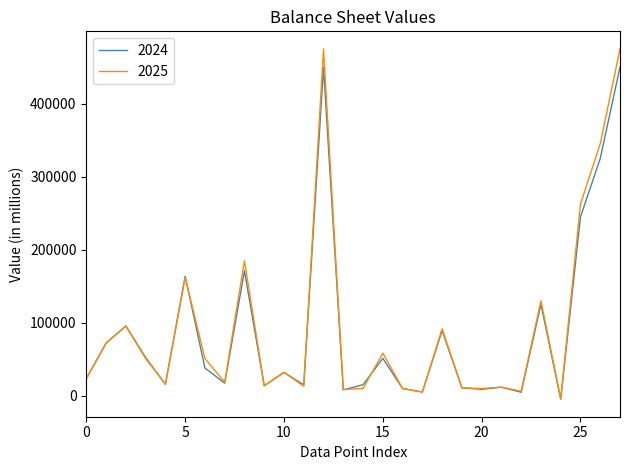

Rank the series by their maximum value, from lowest to highest.

2024, 2025